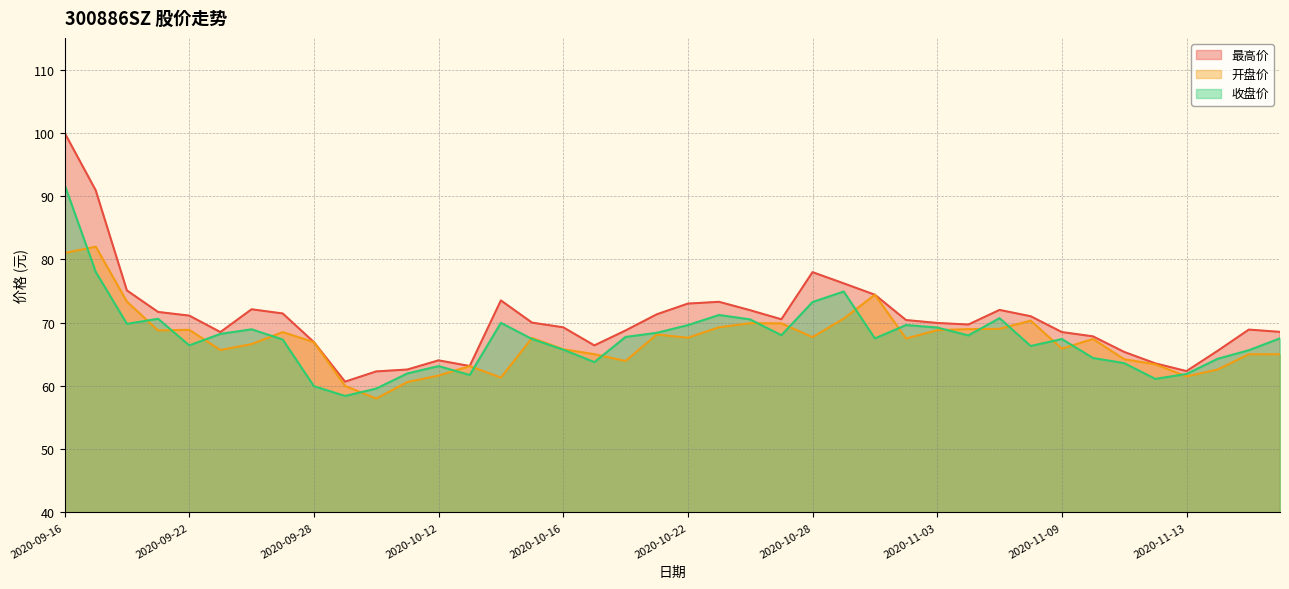

Where is the first local maximum for 收盘价?

2020-09-21